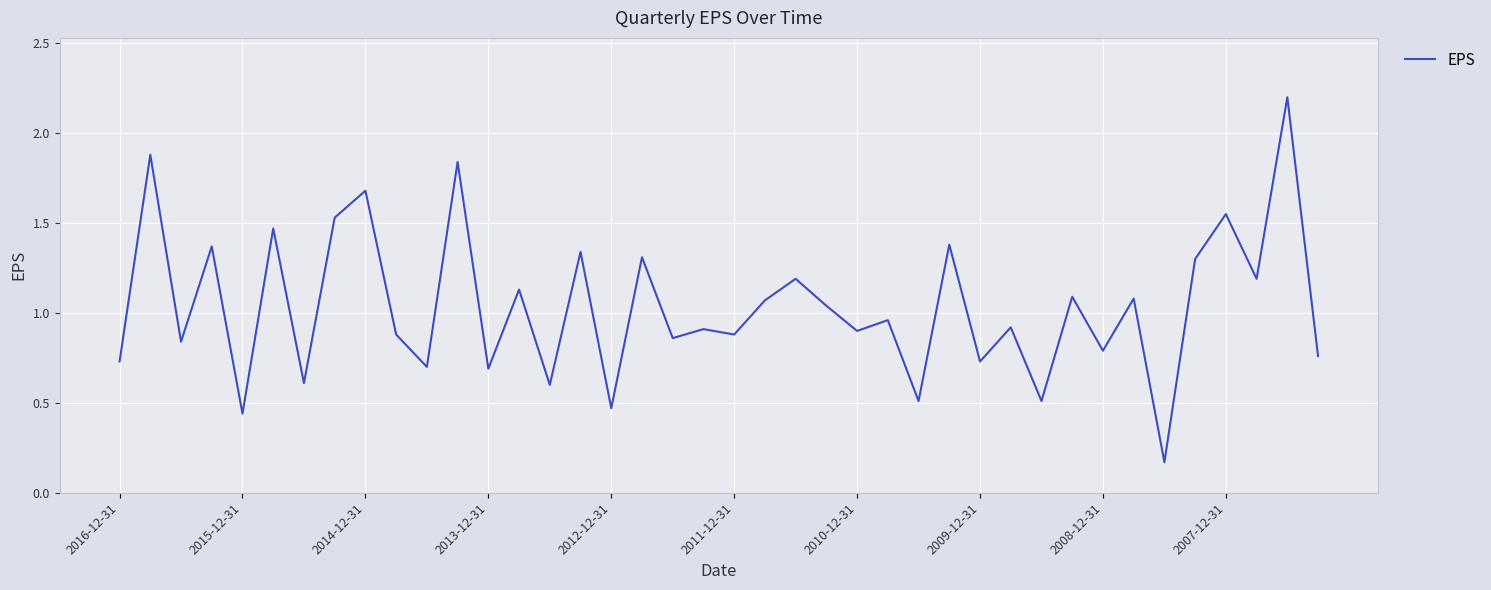

What is the greatest value displayed?

2.2